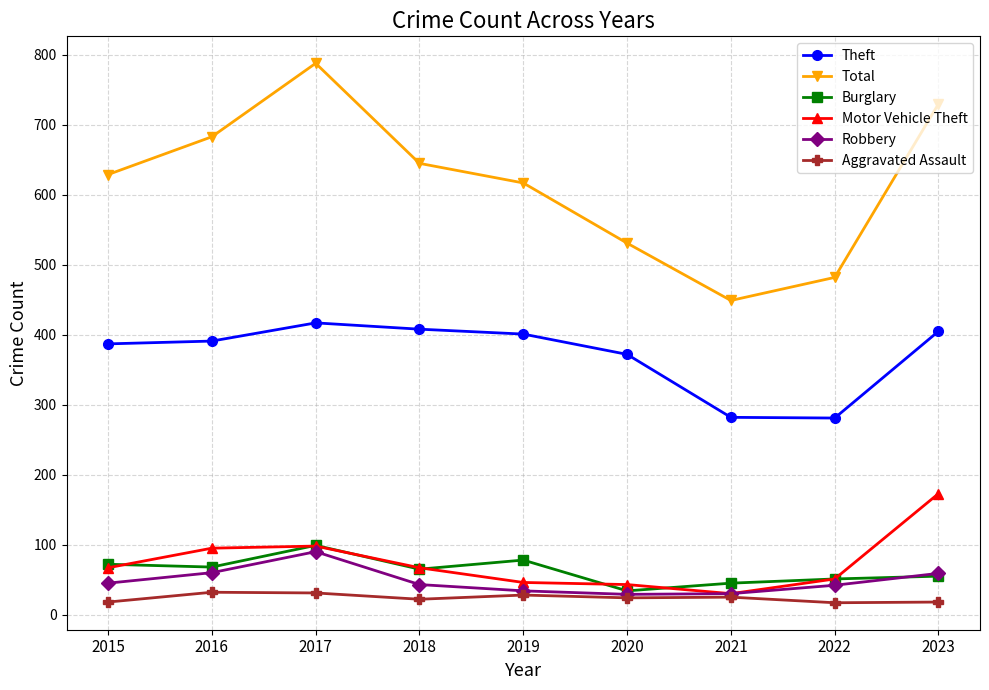

Which series has the largest range (max minus min)?

Total